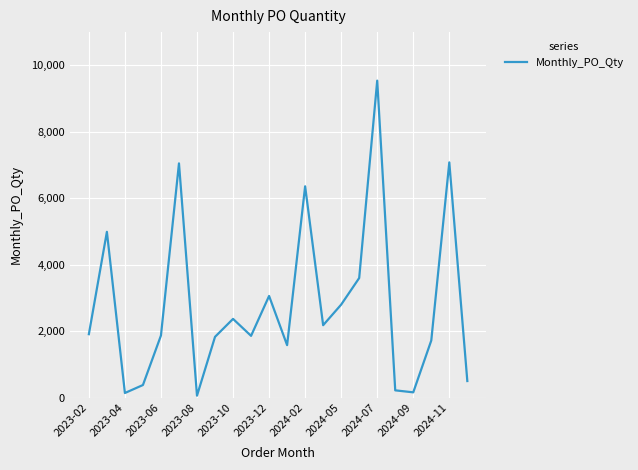

What is the difference between the maximum and minimum values?

9480